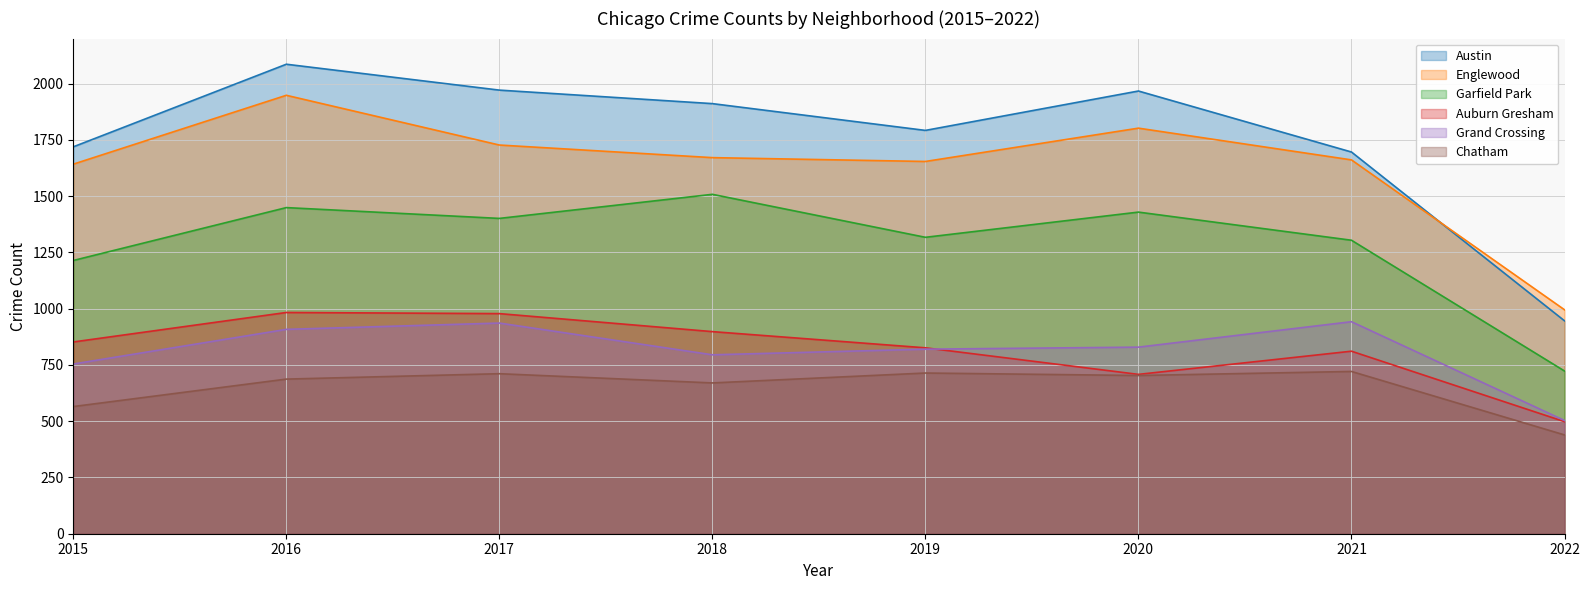

True or false: Auburn Gresham and Garfield Park cross at least once.

False